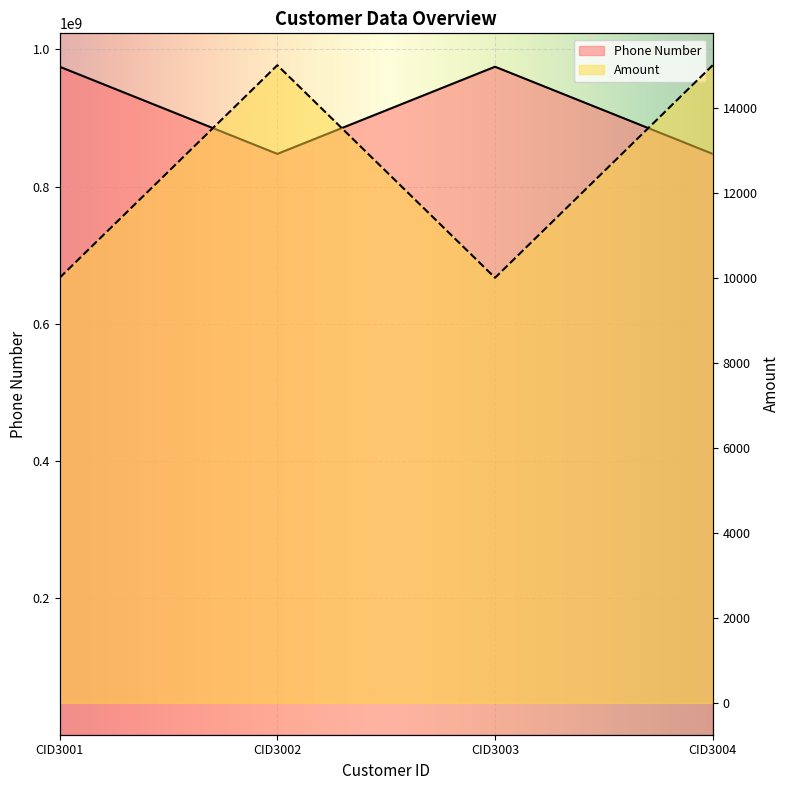

Between CID3003 and CID3004, which is larger?

CID3003